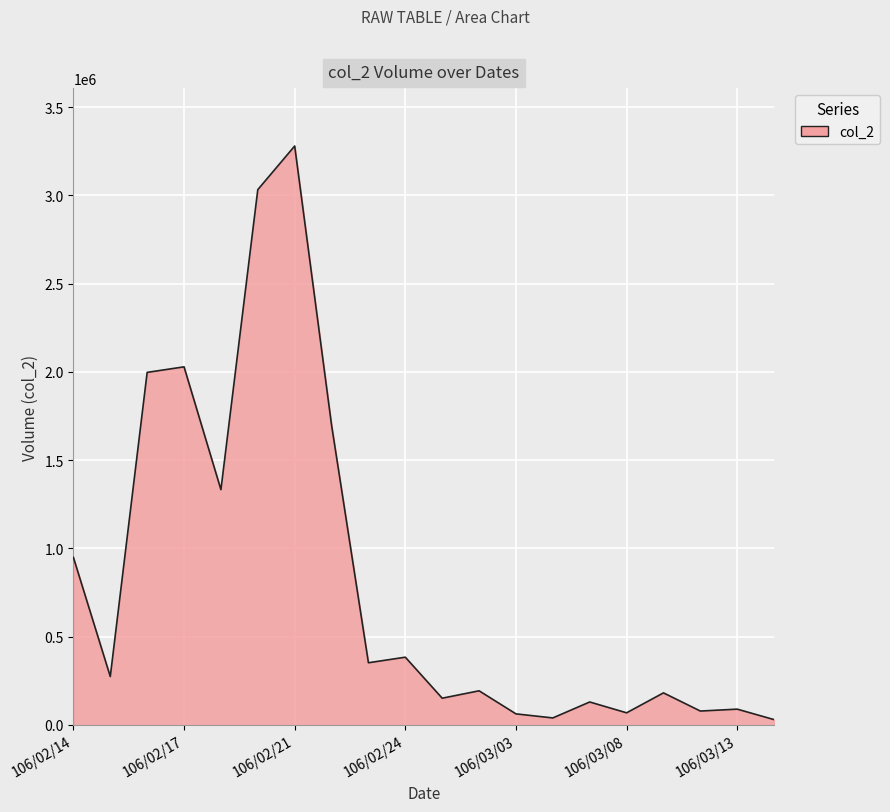

What is the maximum value shown in the chart?

3280320